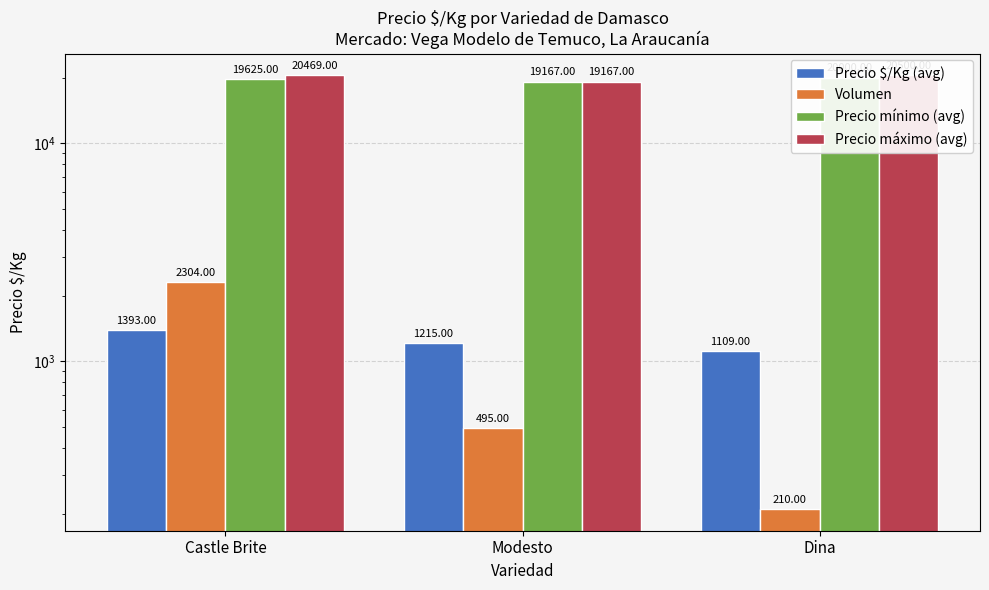

Which category has the highest value in the Precio máximo (avg) series?

Dina